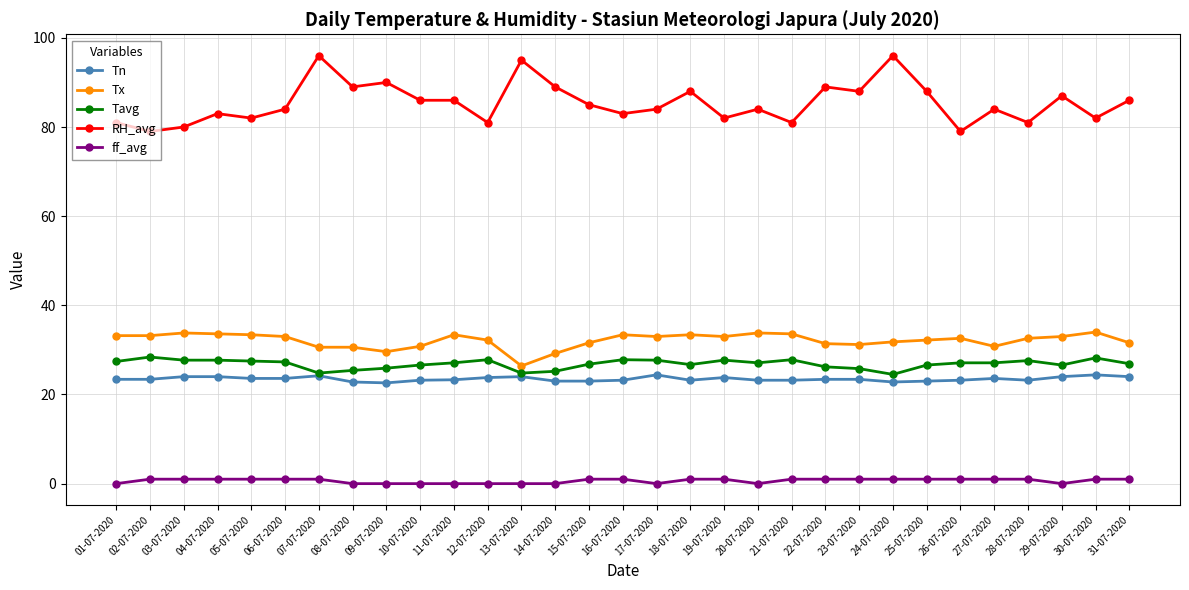

True or false: ff_avg and Tn intersect in this chart.

False